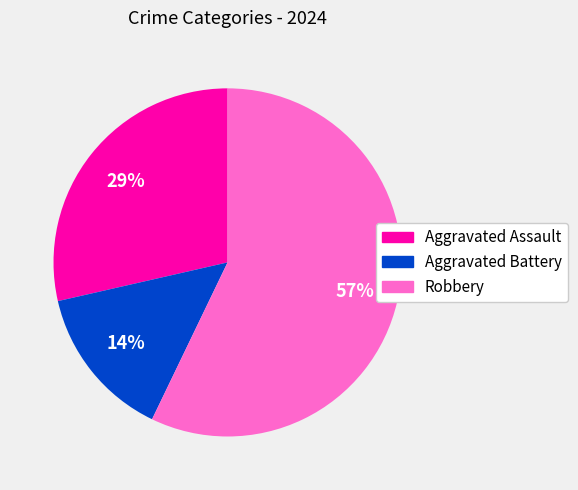

To the nearest percent, what is the difference between the largest and smallest slice percentages?

43%